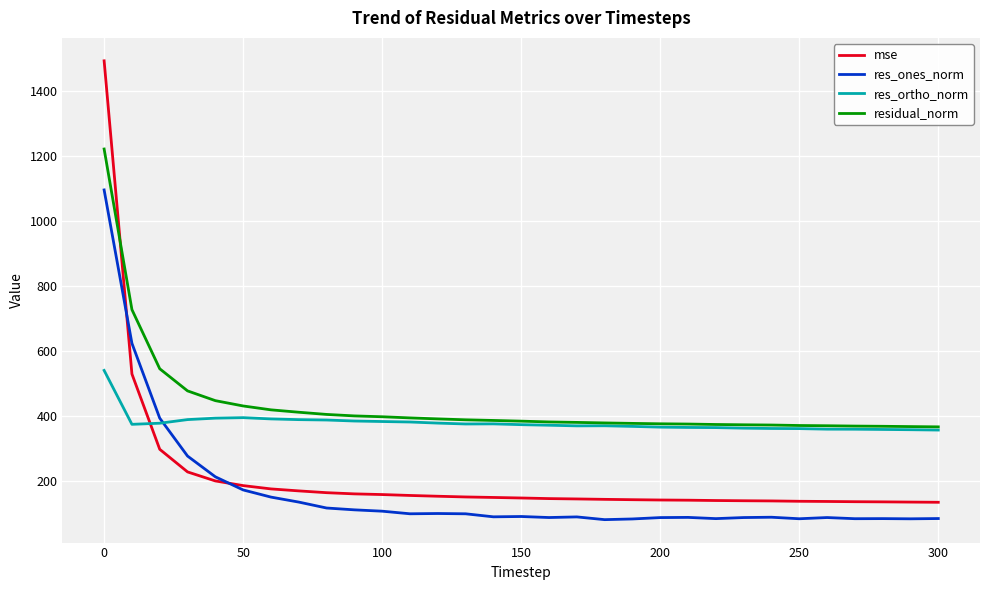

What is the highest value of the residual_norm series?

1222.2